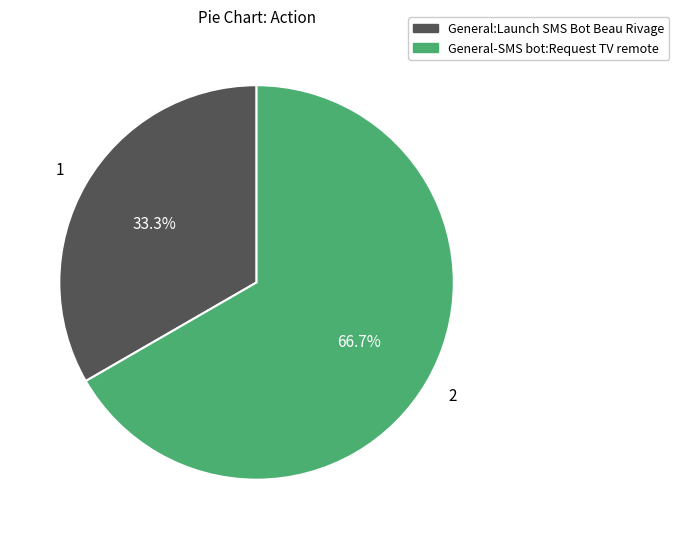

Approximately how many times larger is the value at General:Launch SMS Bot Beau Rivage compared to General-SMS bot:Request TV remote?

0.5